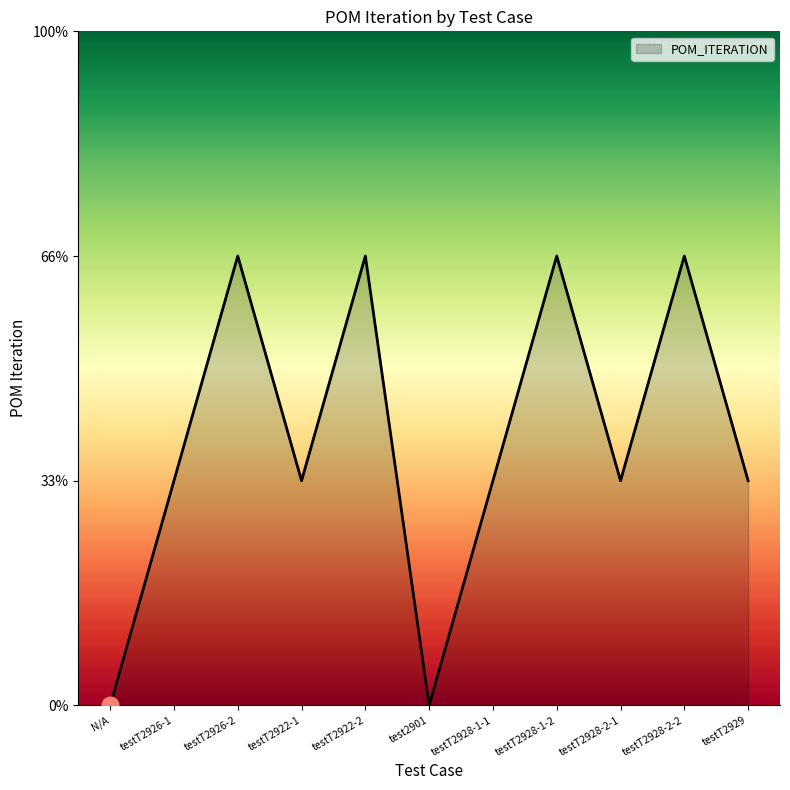

Is this an area chart (filled region under the line)?

Yes